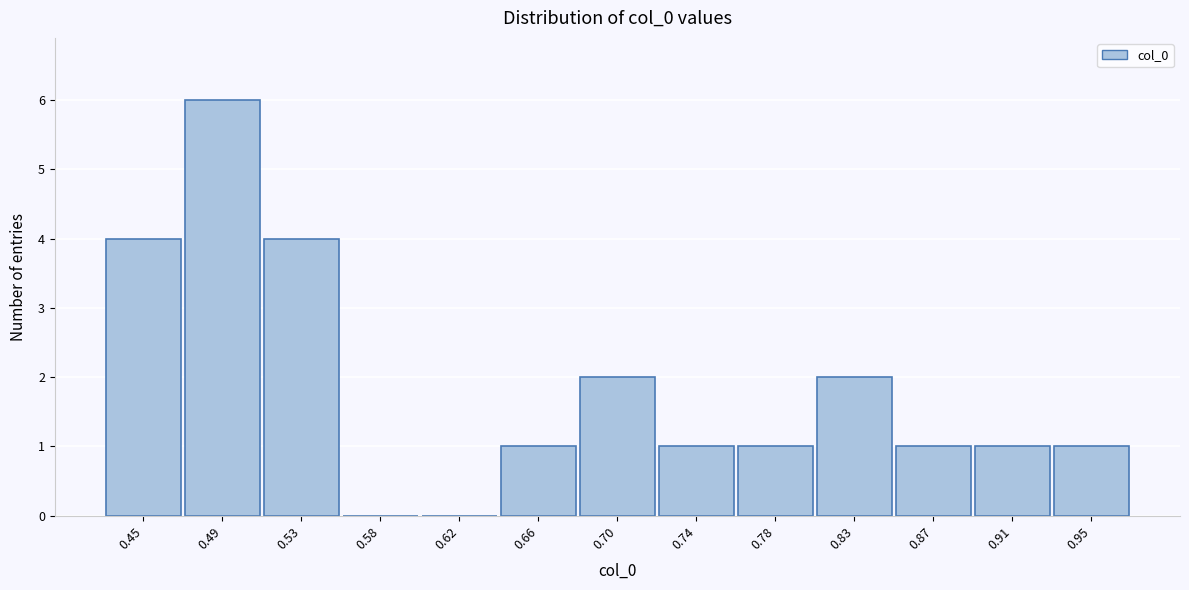

Reading left to right, what are all the values shown in this chart?

0.45=4	0.49=6	0.53=4	0.58=0	0.62=0	0.66=1	0.70=2	0.74=1	0.78=1	0.83=2	0.87=1	0.91=1	0.95=1